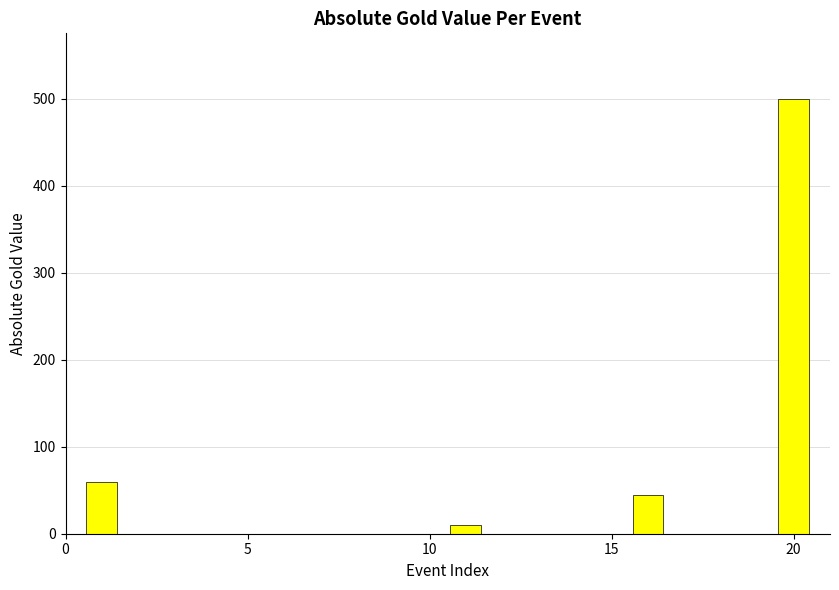

What is the sum of all values?

615